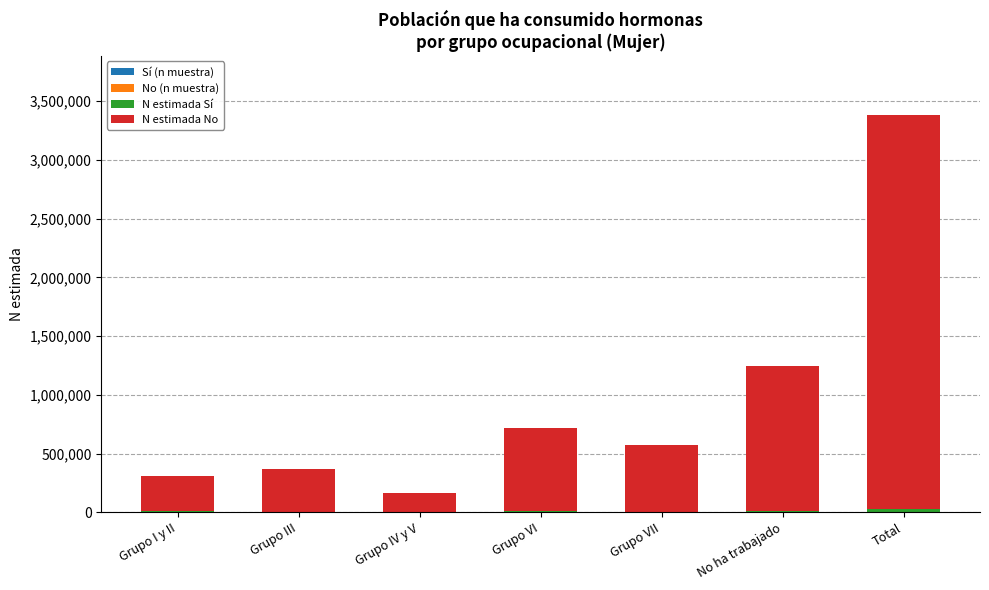

At which category is the sum across all series the highest?

Total